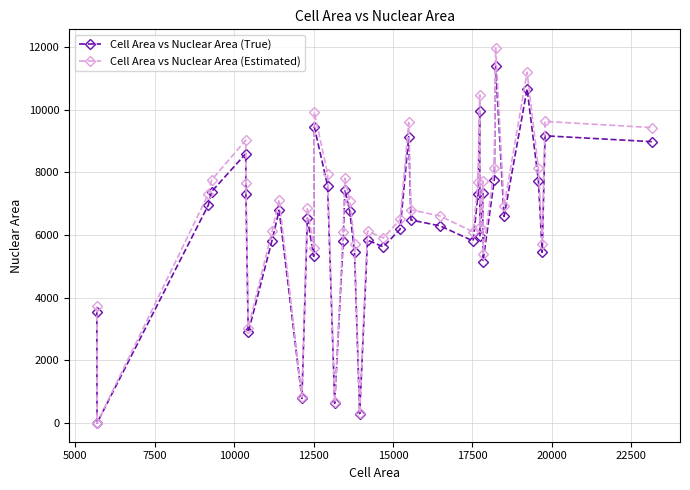

What is the maximum value for Cell Area vs Nuclear Area (Estimated)?

11963.7